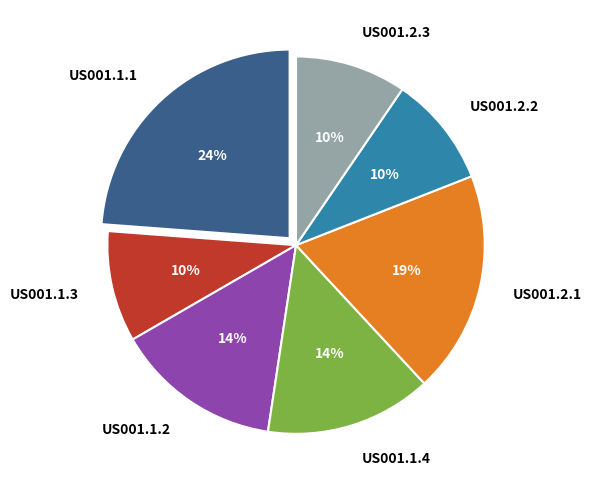

What is the largest slice in the pie chart?

US001.1.1